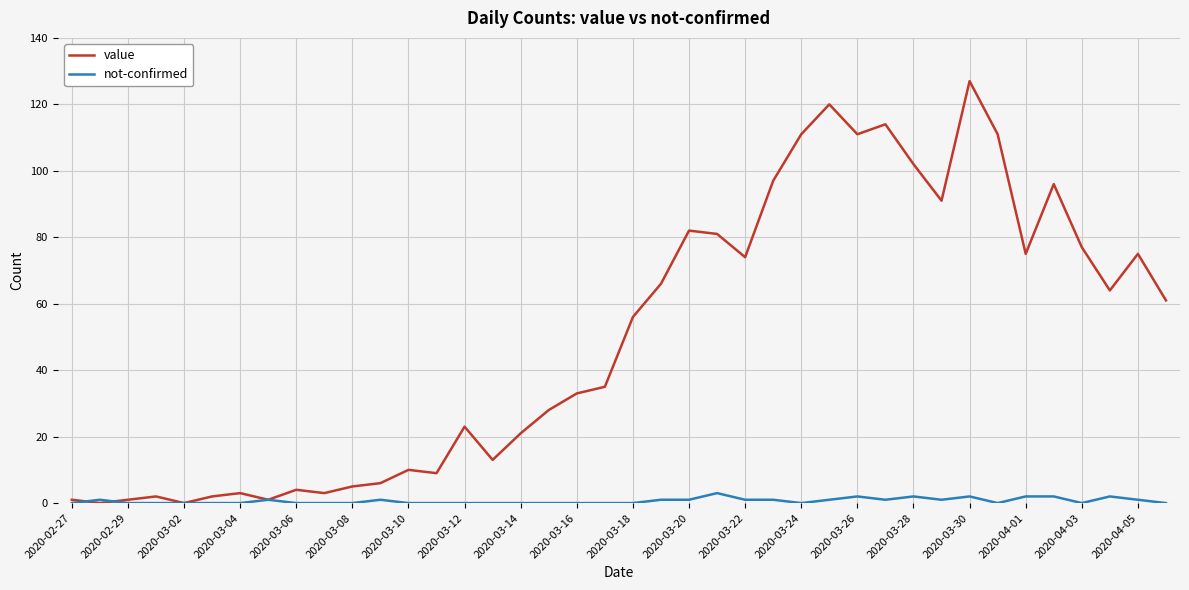

Which series has the largest total across all categories?

value